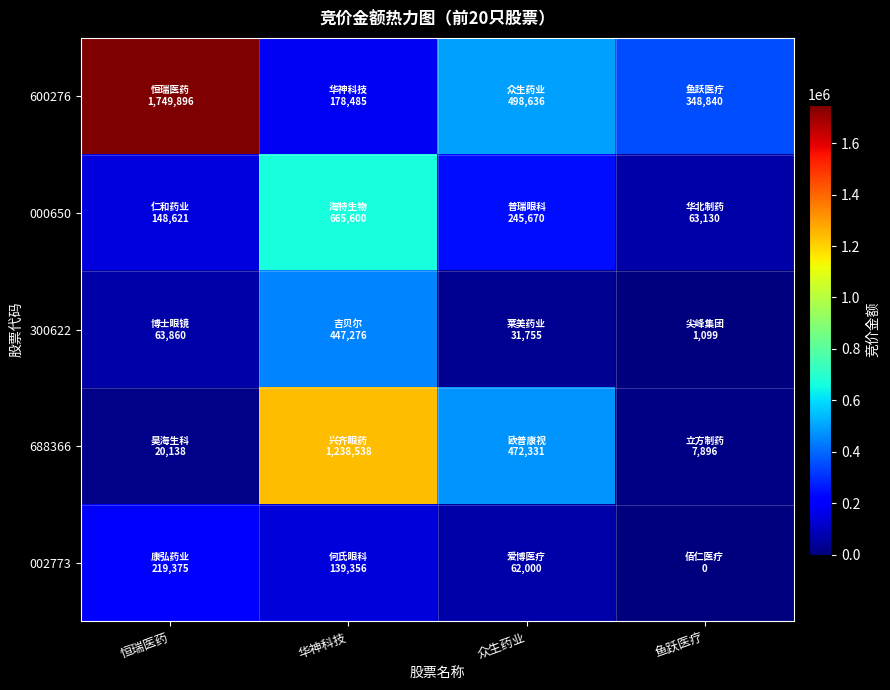

At how many categories does at least one series exceed 1088172?

2